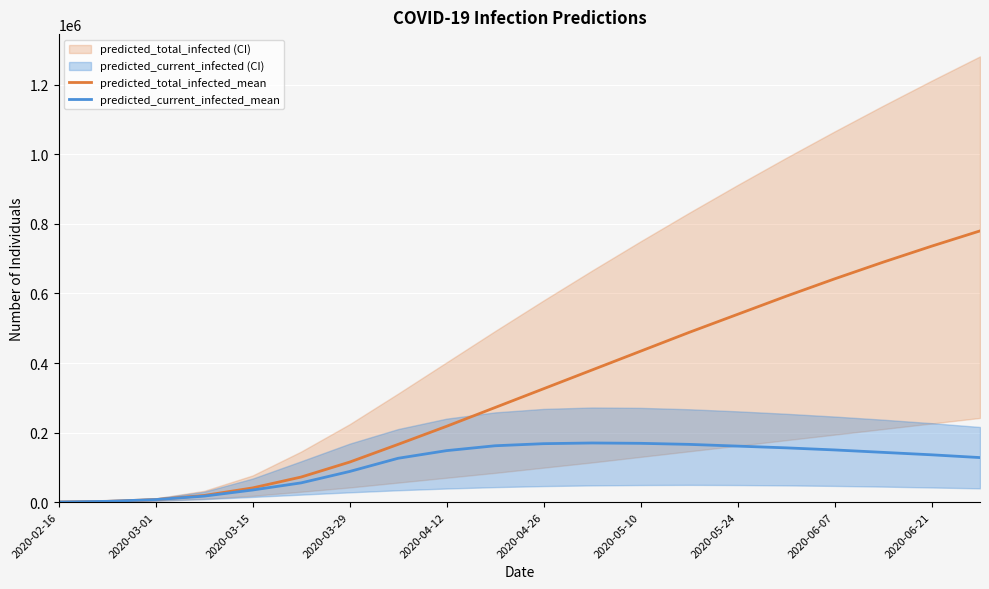

The value of predicted_total_infected_mean at 2020-06-21 is 1082766. True or false?

False